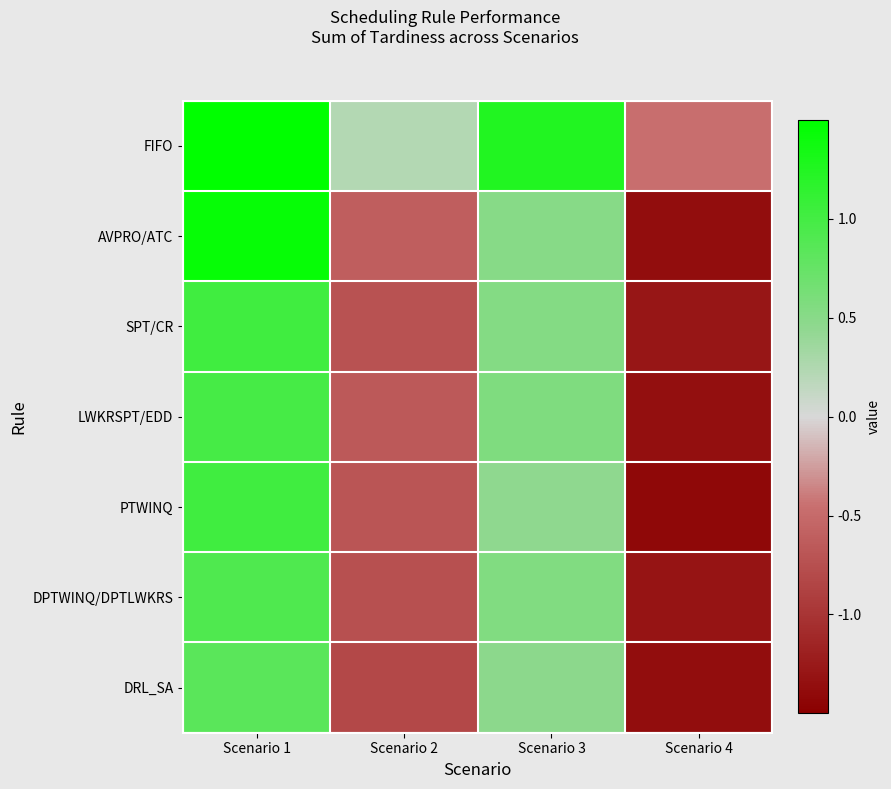

Between Scenario 1 and Scenario 2, which is larger?

Scenario 1